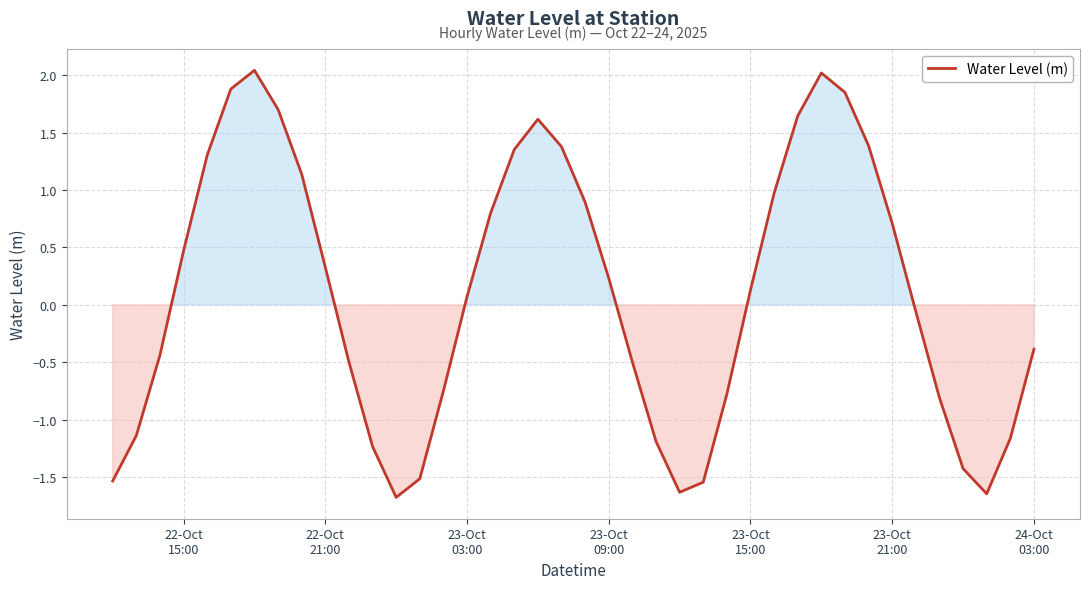

What is the difference between the maximum and minimum values?

3.7